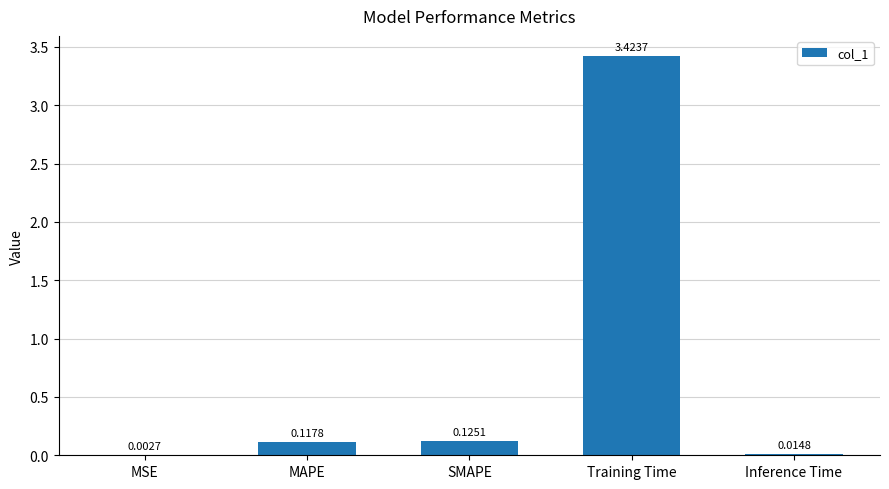

What is the sum of all values?

3.7